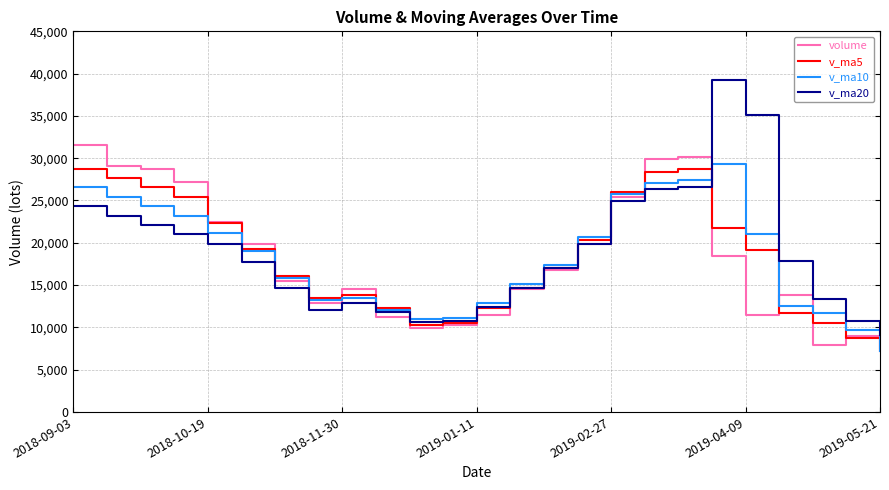

What is the highest value of the volume series?

31580.1